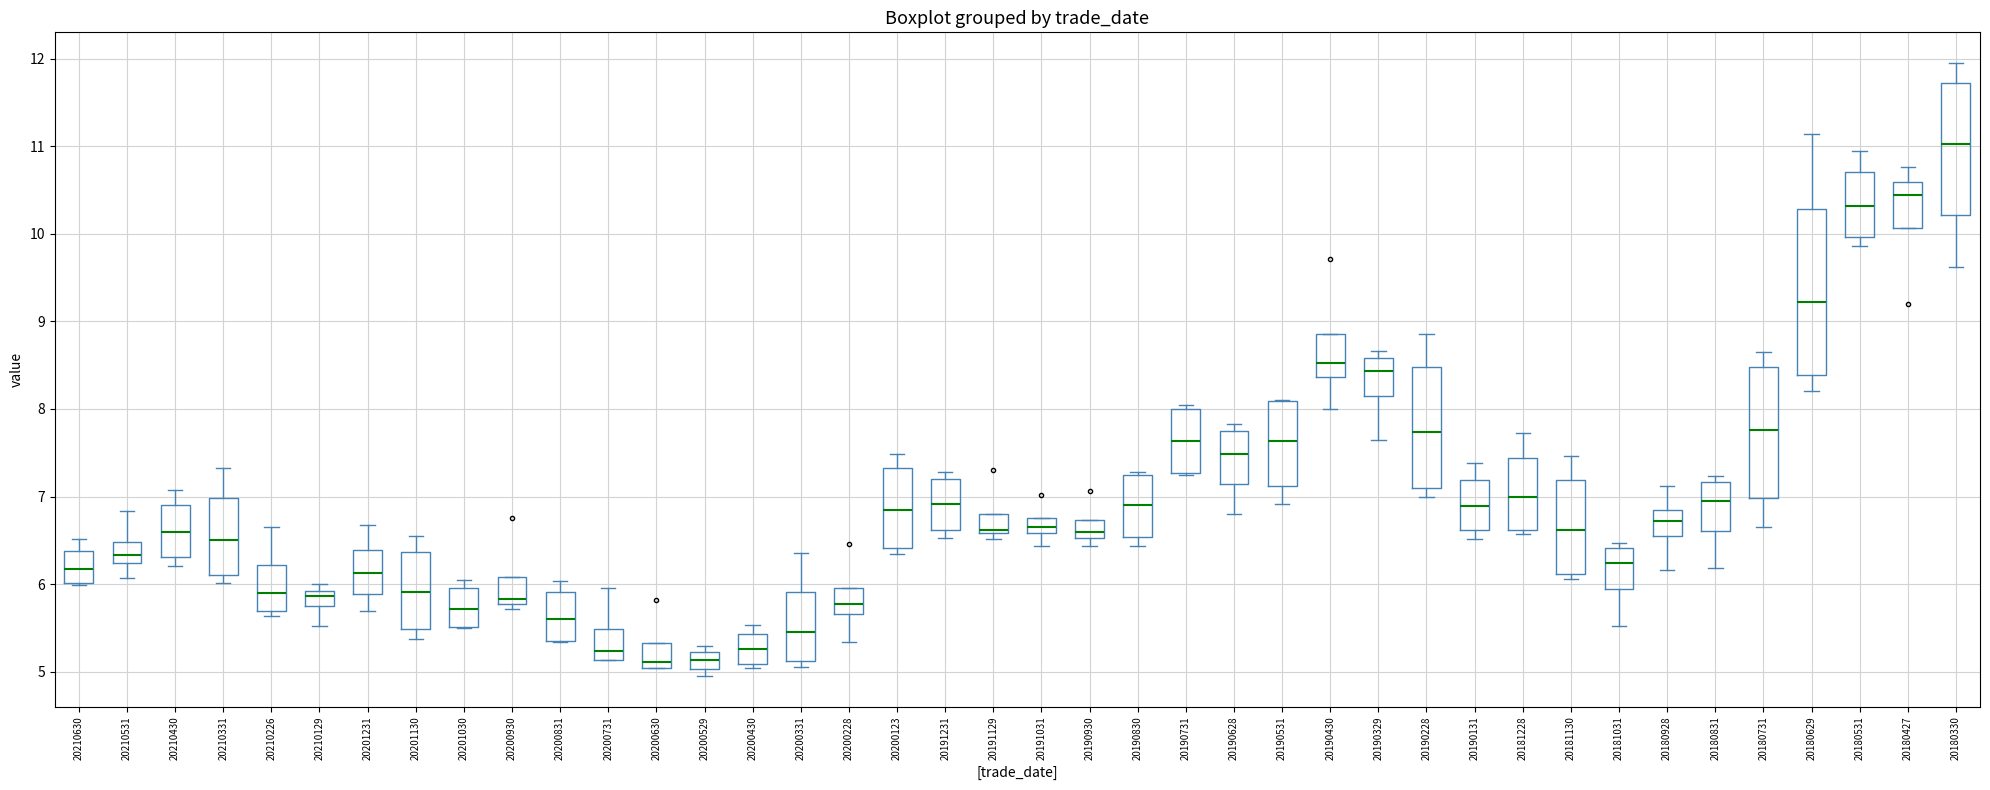

Which box is the tallest, from its lower edge to its upper edge?

20180629